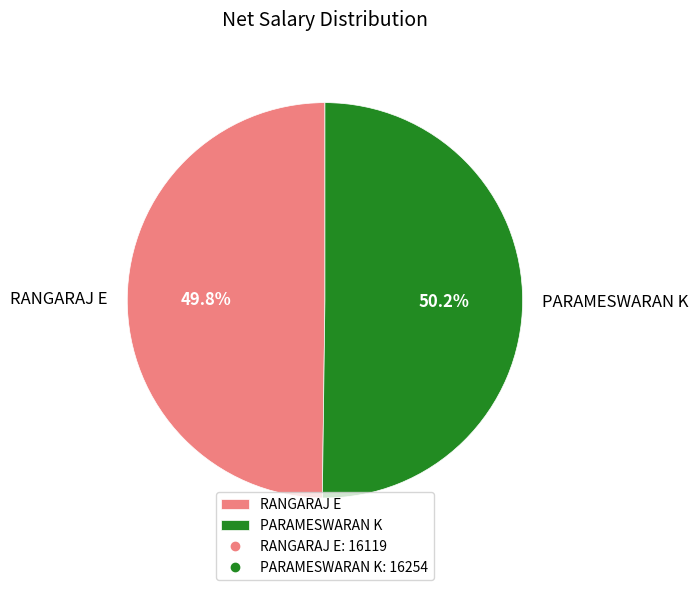

Approximately how many times larger is the value at PARAMESWARAN K compared to RANGARAJ E?

1.0